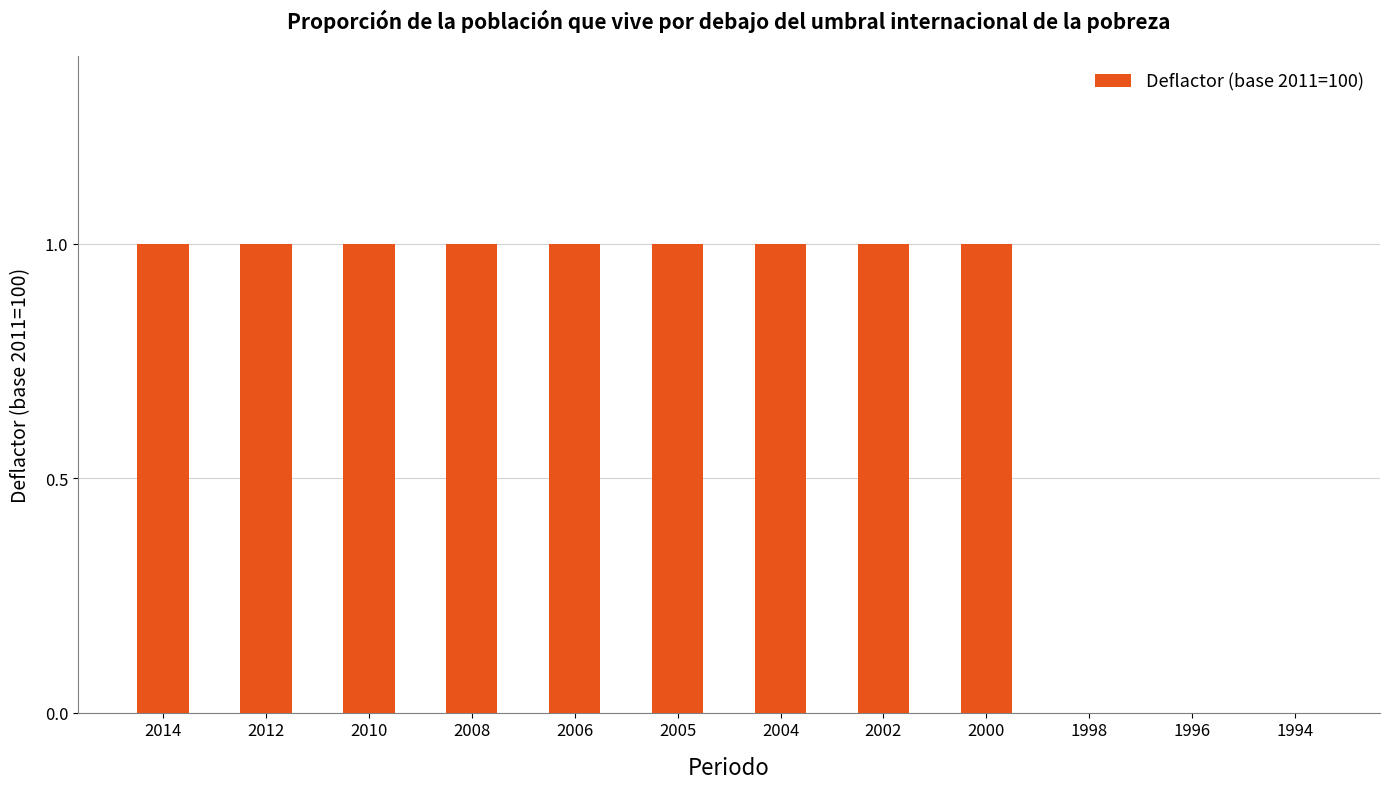

What is the sum of all values?

9